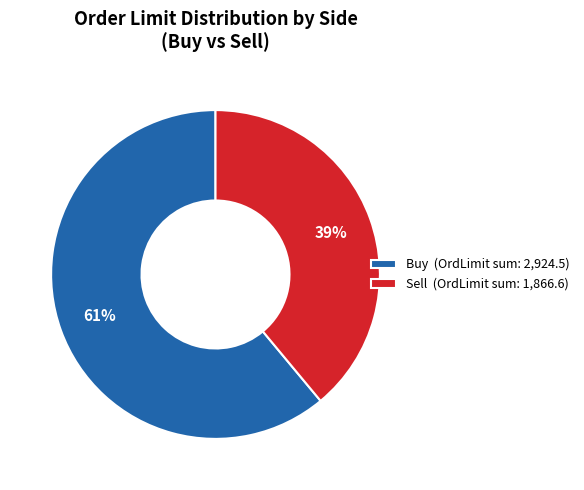

Does Buy (OrdLimit sum: 2,924.5) account for over 50% of the chart?

Yes